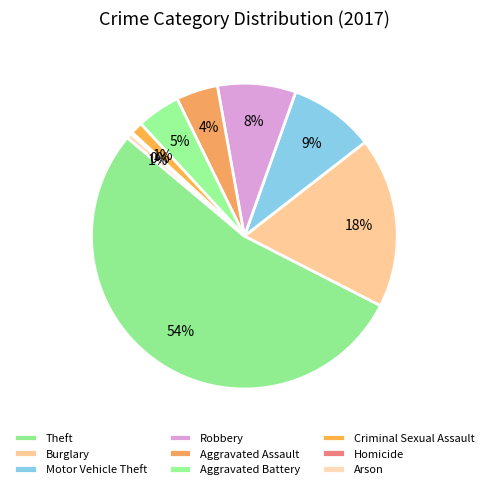

Do Arson and Criminal Sexual Assault together represent more than half of the pie?

No